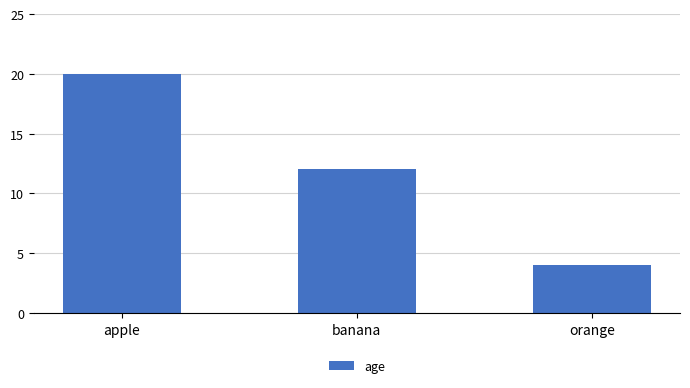

Rank the categories by value from highest to lowest.

apple, banana, orange